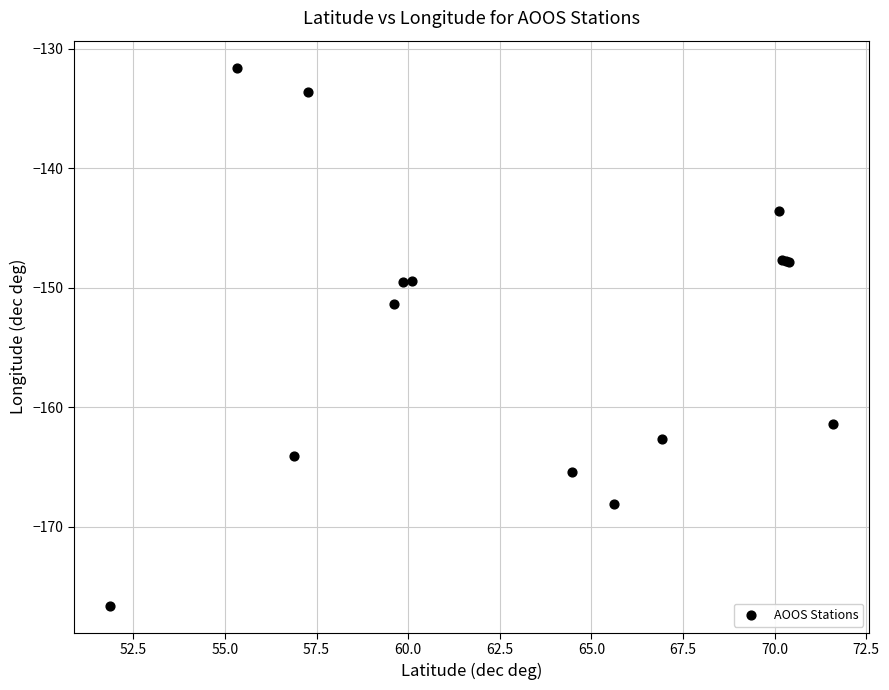

What Y value in the scatter plot is closest to -154?

-151.4